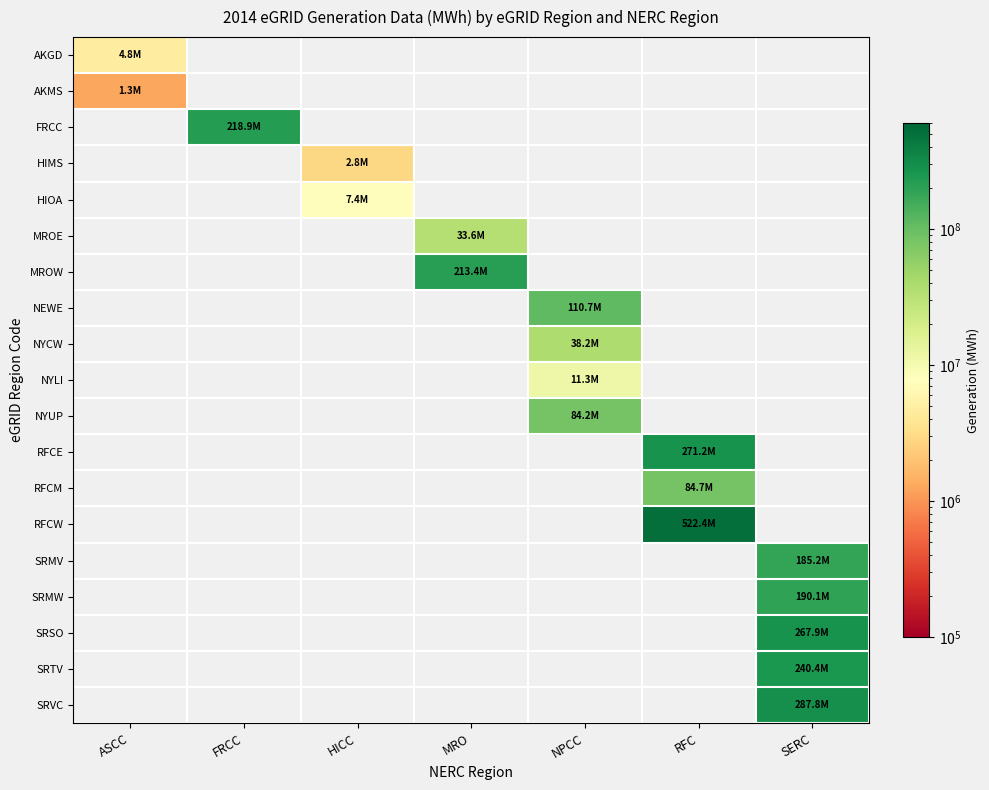

Which category has the highest value across all series?

RFC